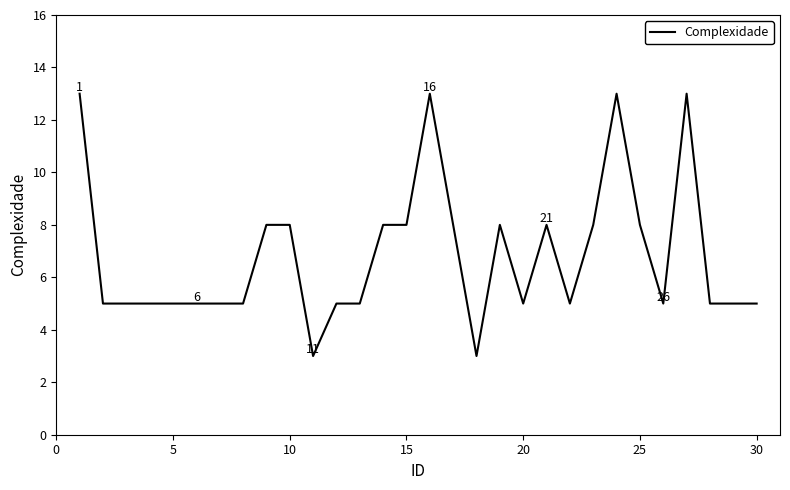

What is the maximum value shown in the chart?

13